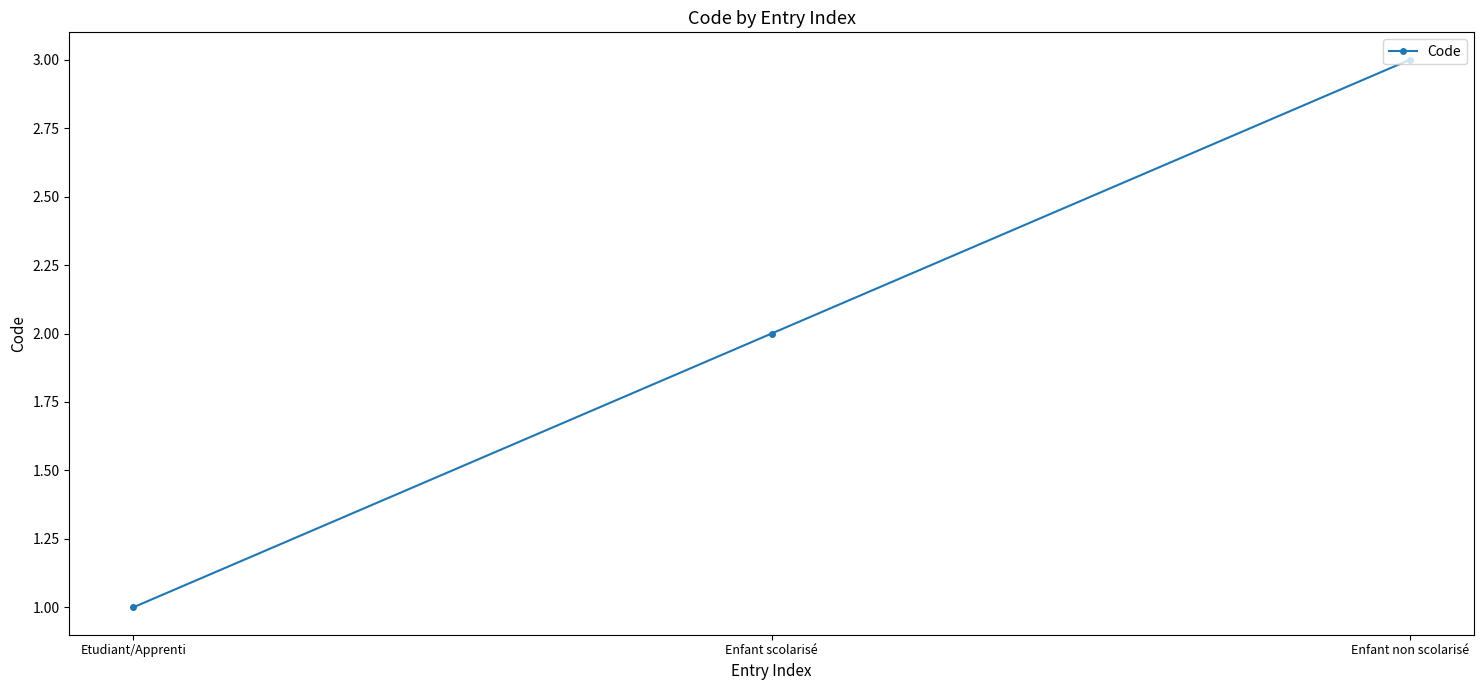

Is it true that the value at Enfant non scolarisé is 3?

True